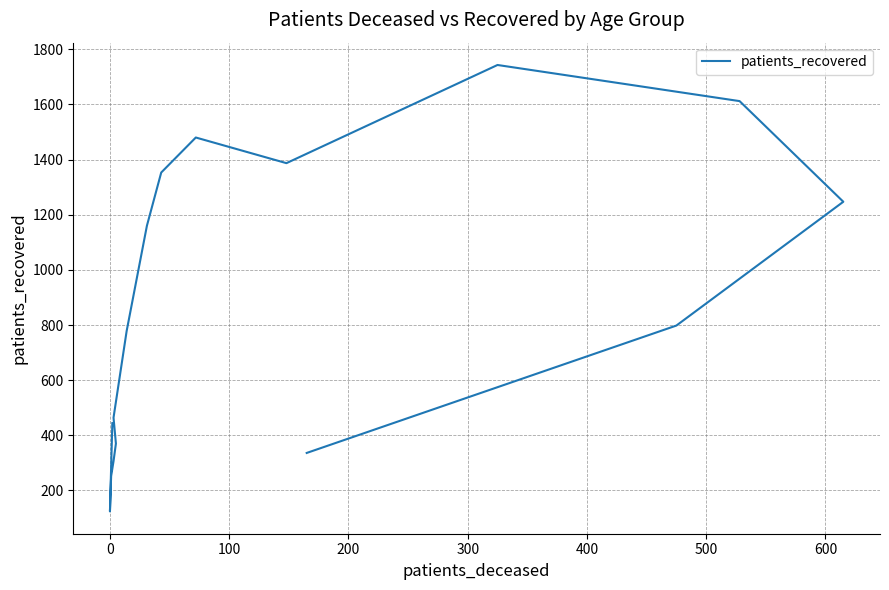

Count the number of categories in the chart.

16